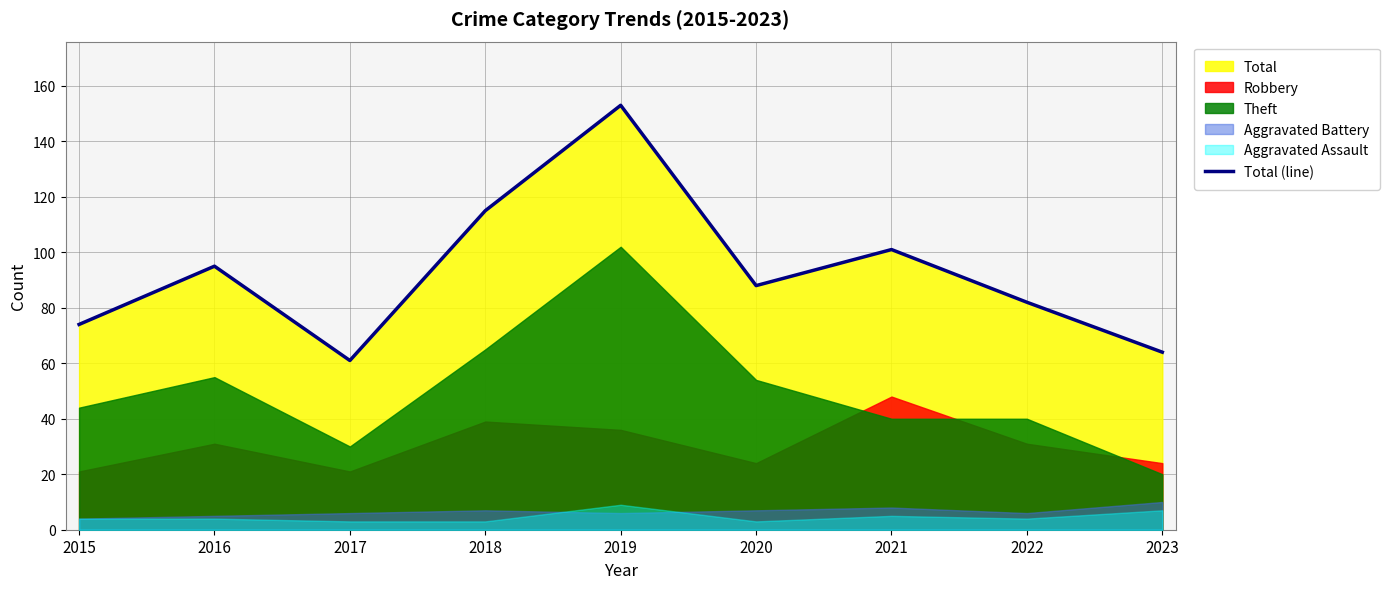

True or false: the data shows 37 at 2019.

False